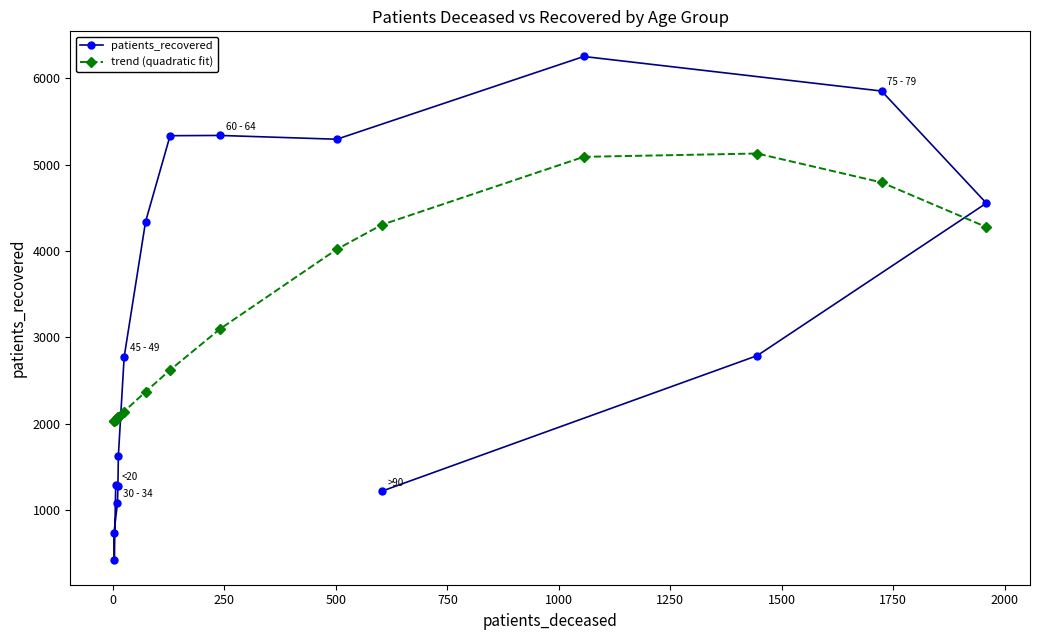

What is the minimum value for patients_recovered?

428